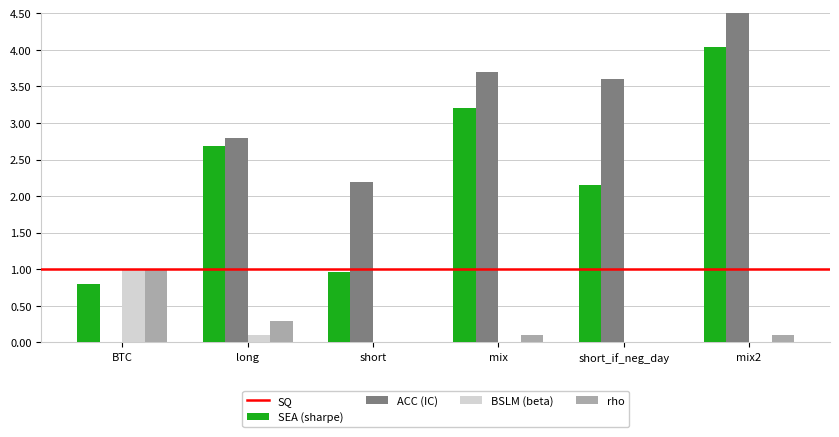

Which series has the largest total across all categories?

IC